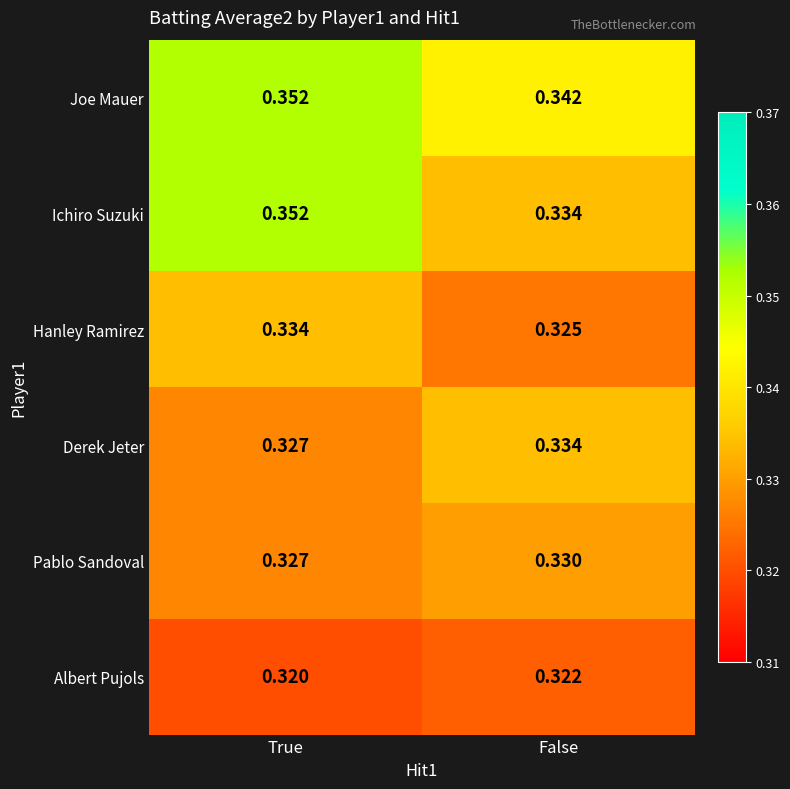

At which category does the chart reach its peak across all series?

True